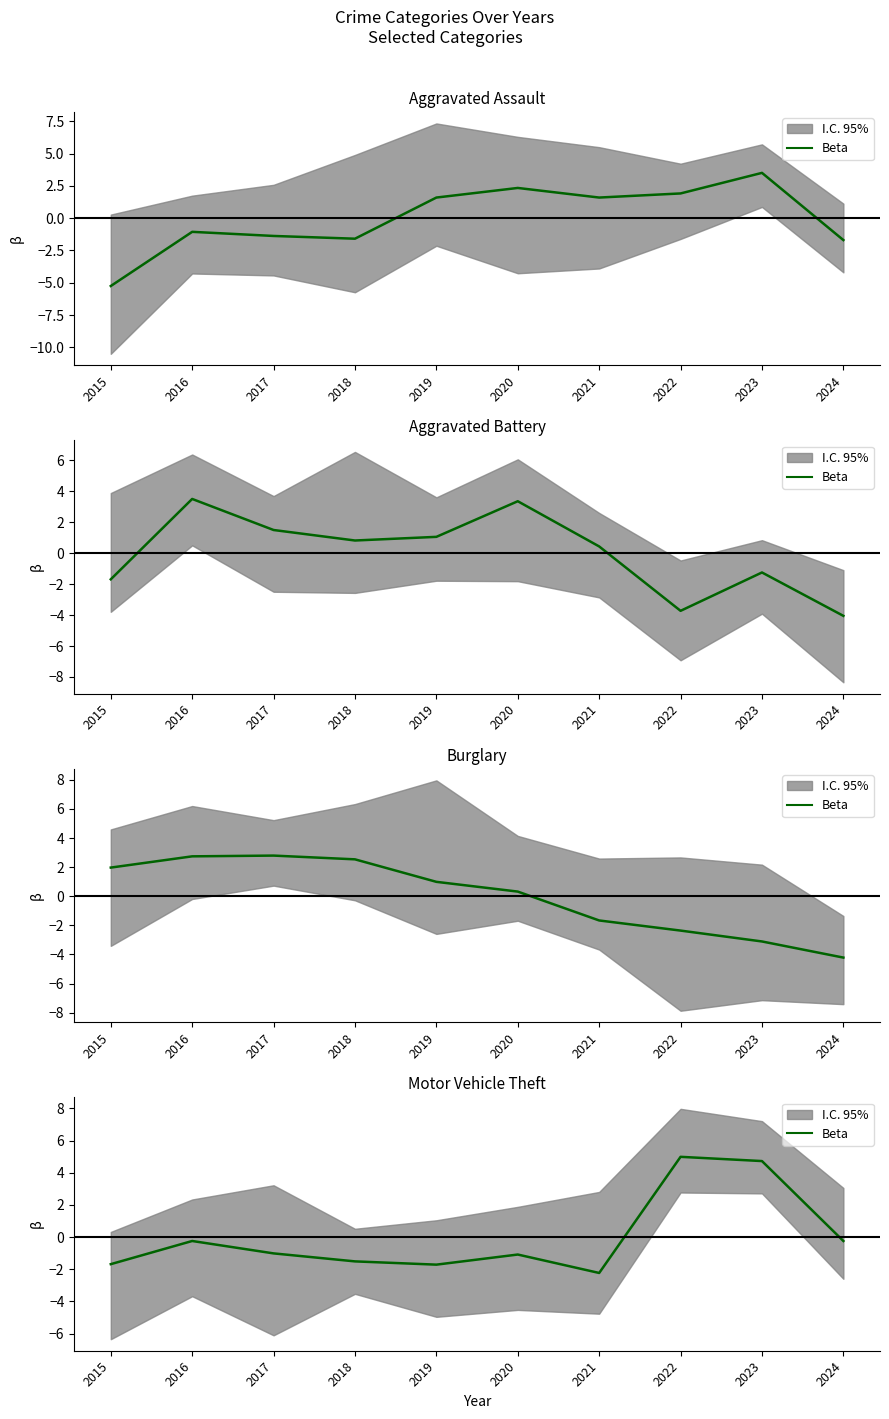

Rank the categories by value from highest to lowest.

2022, 2023, 2016, 2024, 2017, 2020, 2018, 2015, 2019, 2021